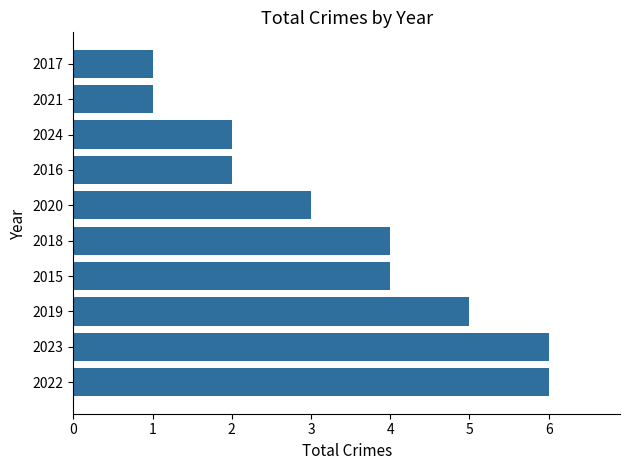

How many categories are shown in the chart?

10